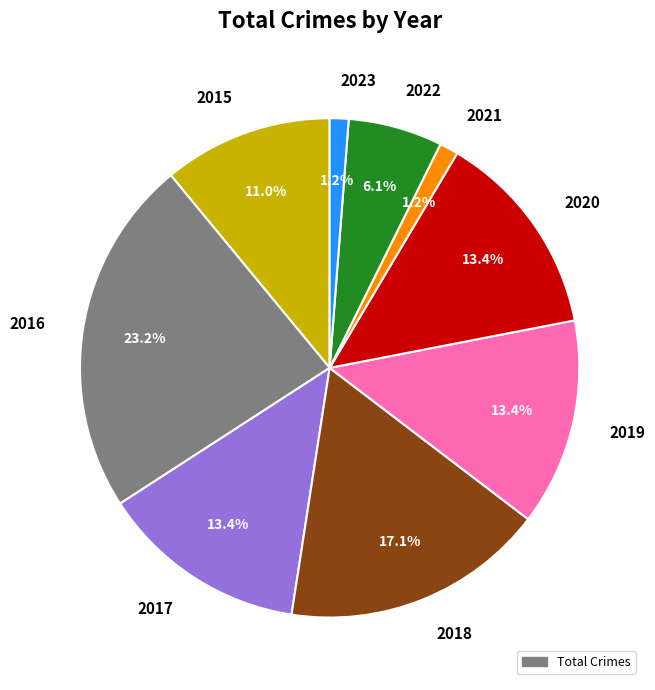

To the nearest percent, what is the difference between the 2016 and 2015 slice percentages?

12%